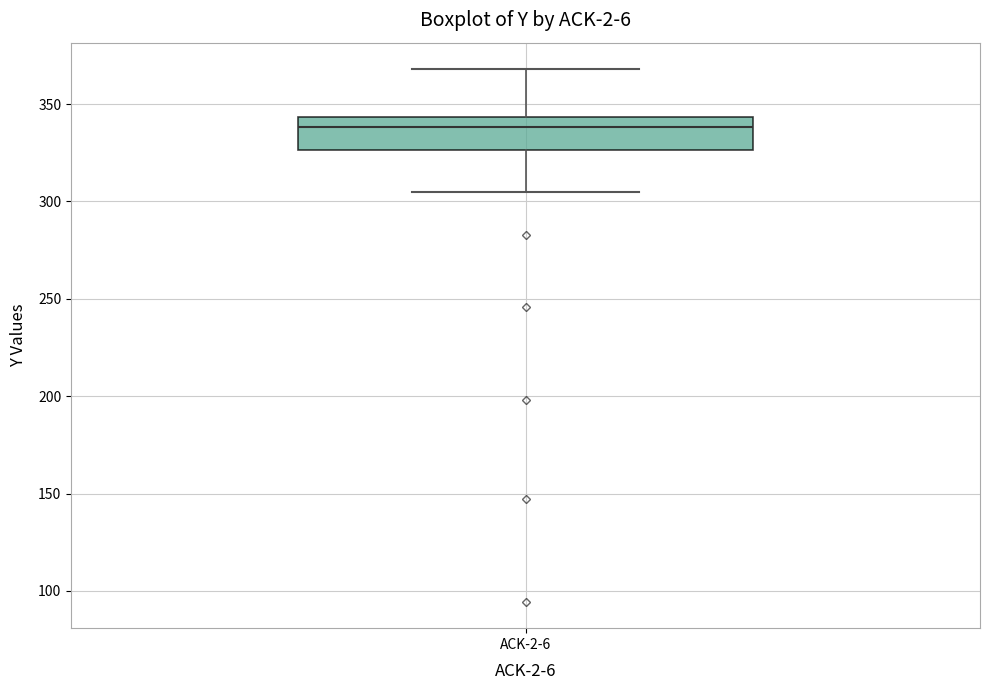

Transcribe this box plot: give where the median line is, the range the box spans, and where the two whiskers end, as read against the y-axis. The values are not printed on the chart, so give them approximately, as read against the axis.

median 340, box 325 to 345, whiskers 305 to 370